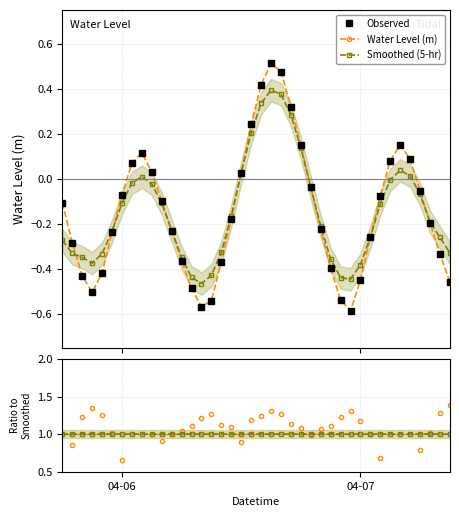

List the series in order of their peak value, lowest first.

Smoothed (5-hr), Observed, Water Level (m), Reference, Ratio to Smoothed